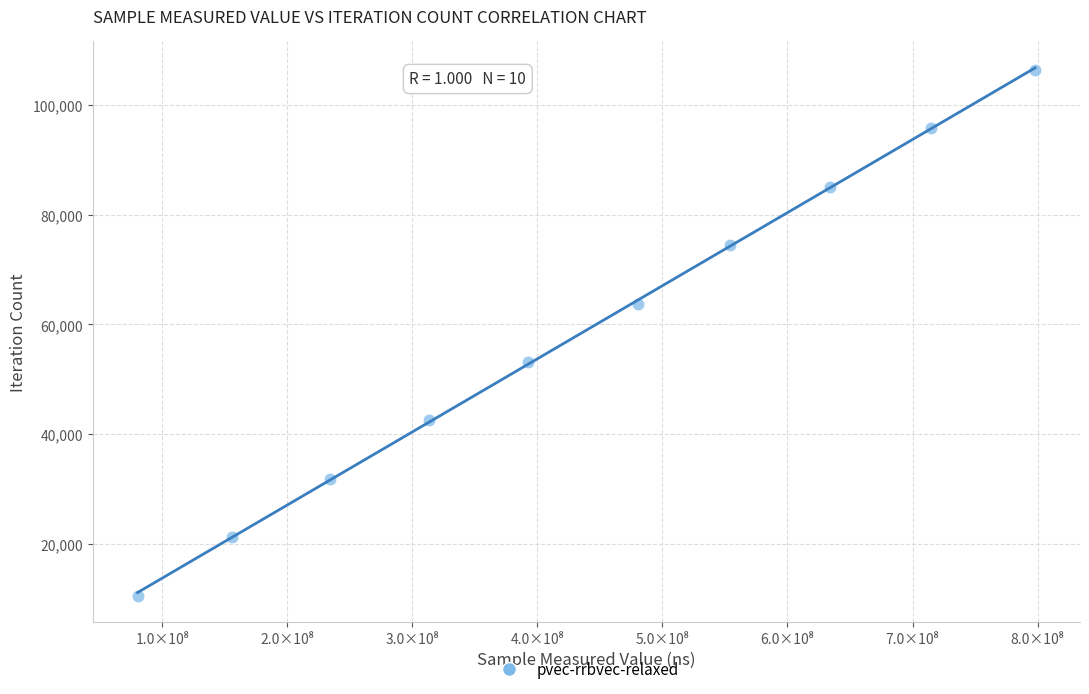

What is the average X value?

435675668